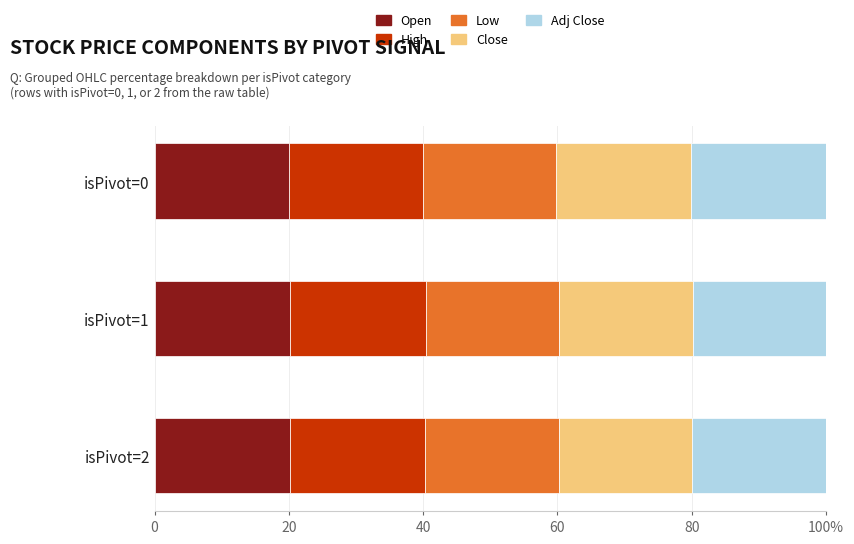

What are all the series names shown in the legend?

Open, High, Low, Close, Adj Close